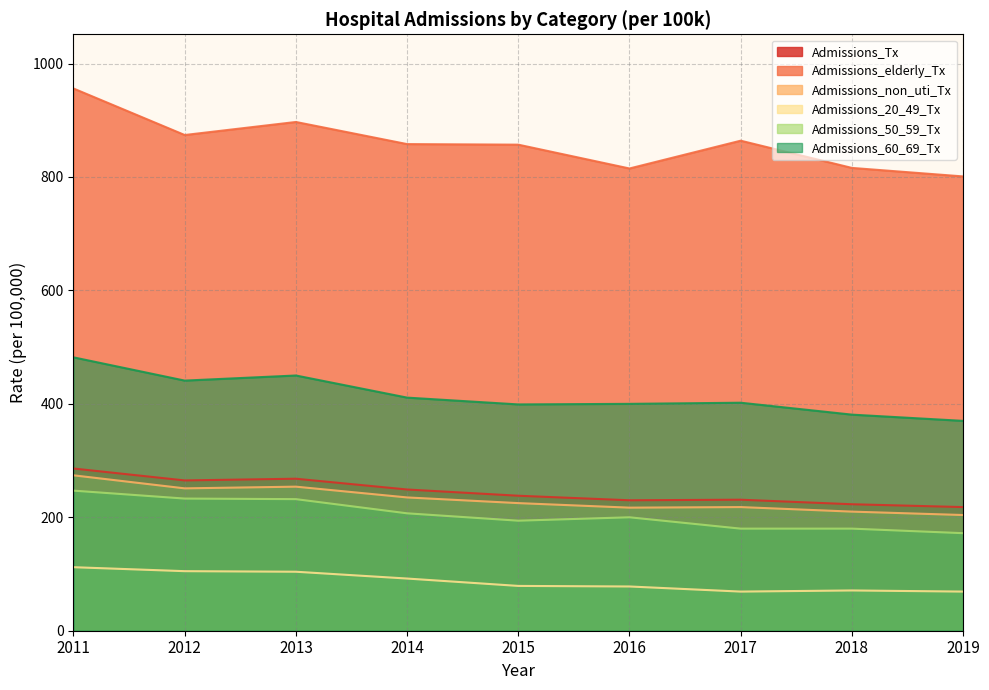

Which has a higher value, 2012 or 2015?

2012